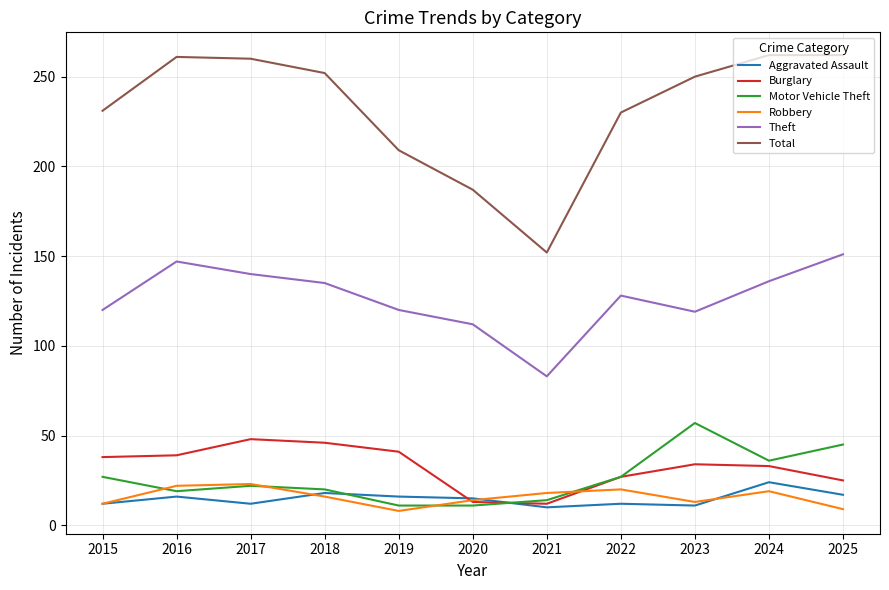

At which label does Motor Vehicle Theft first exceed 22?

2015